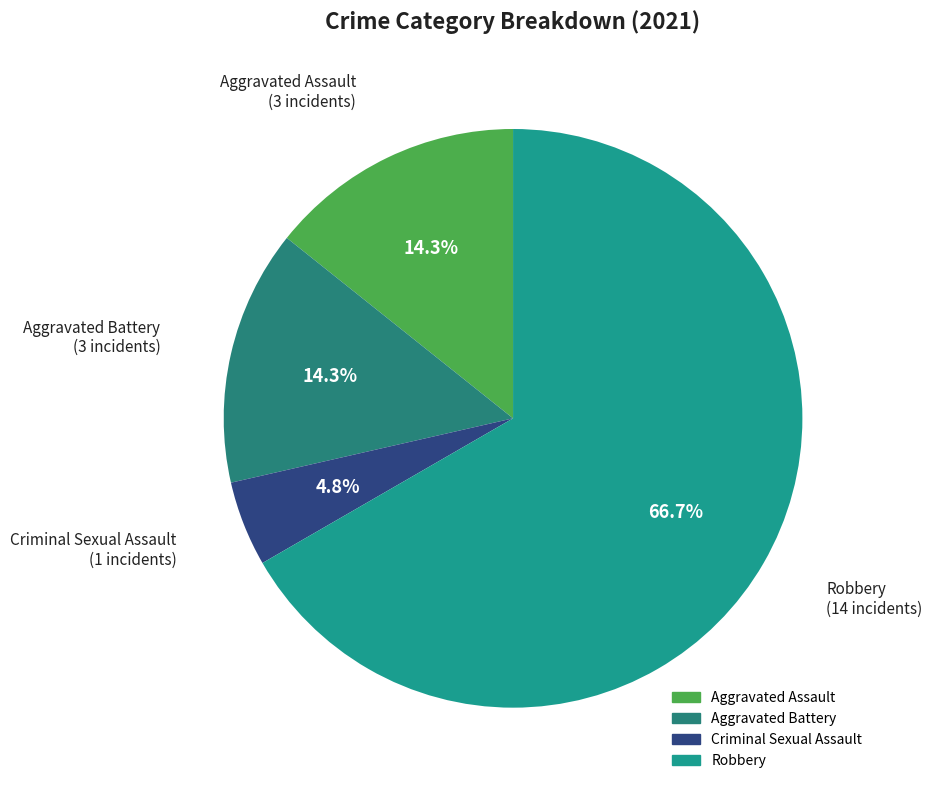

Count the number of slices in the pie.

4